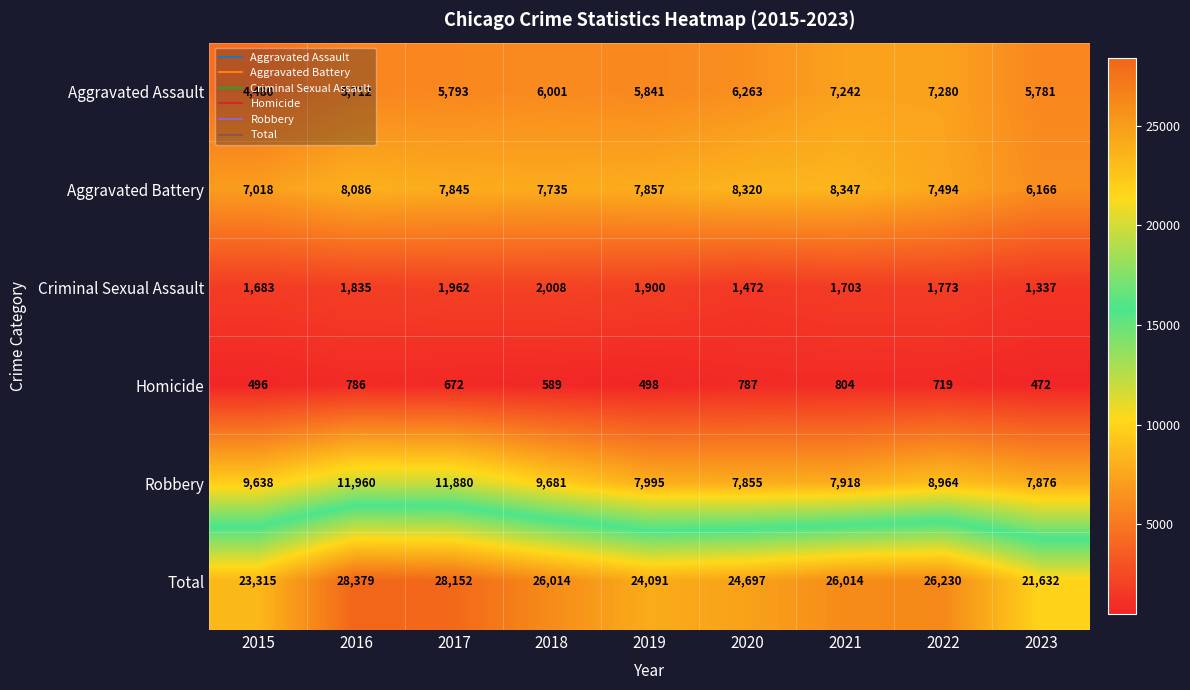

Which series has the largest total across all categories?

Total